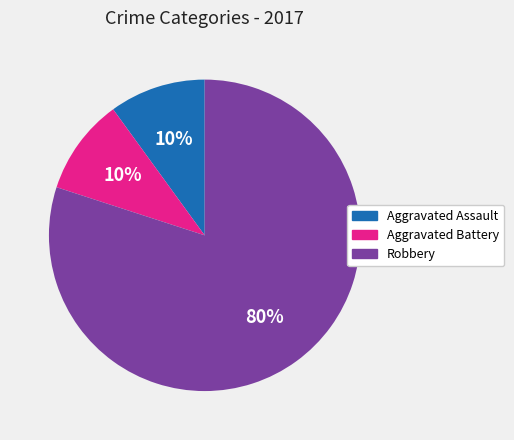

What is the largest slice in the pie chart?

Robbery